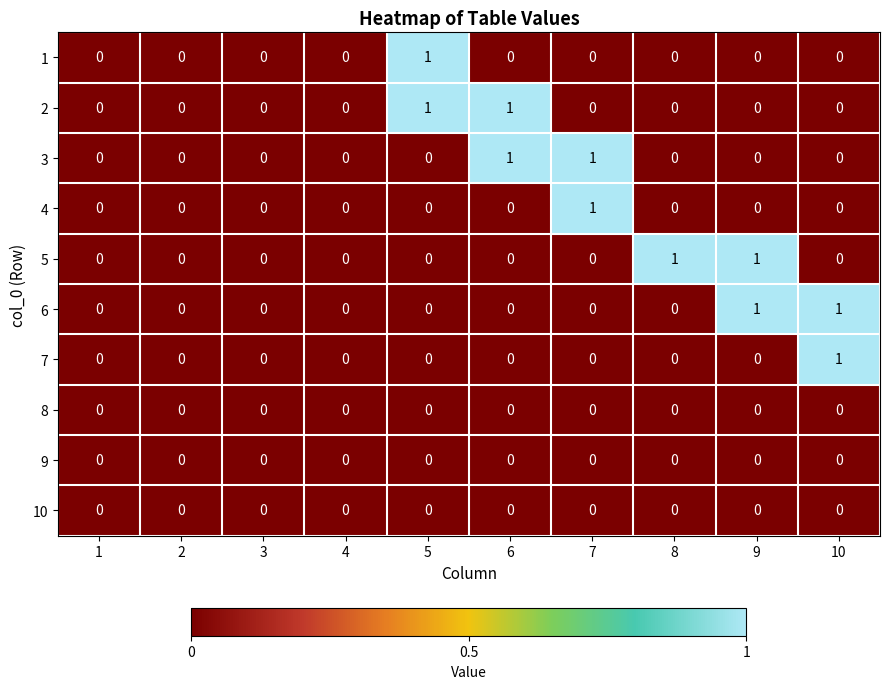

The 3 series shows 0 at 8. True or false?

True